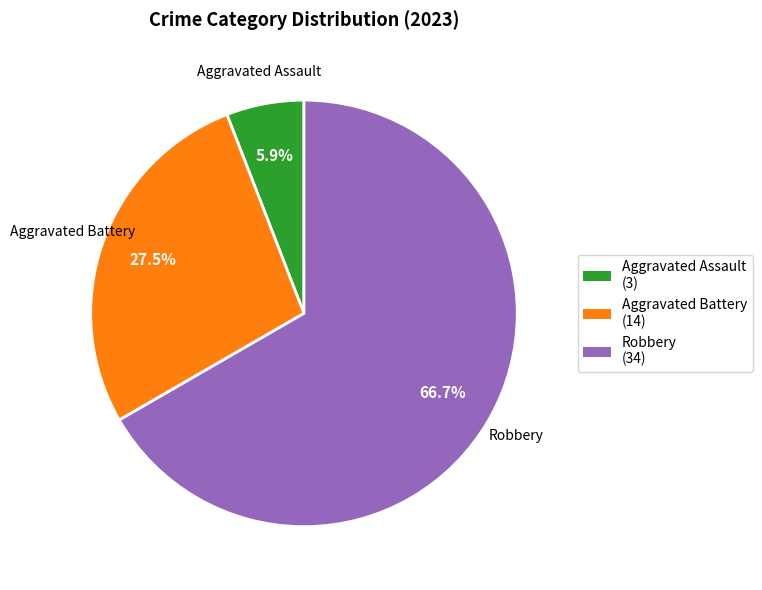

Does any single category account for the majority?

Yes